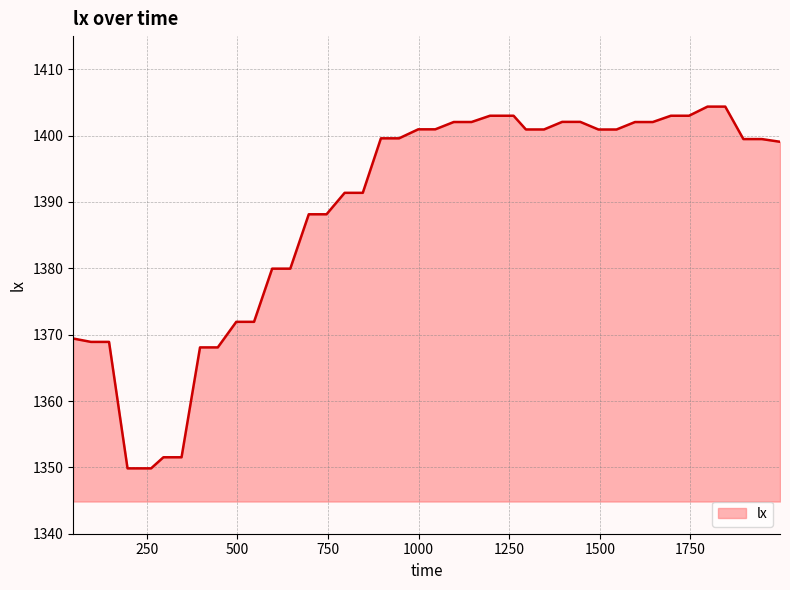

What is the difference between the maximum and minimum values?

54.5